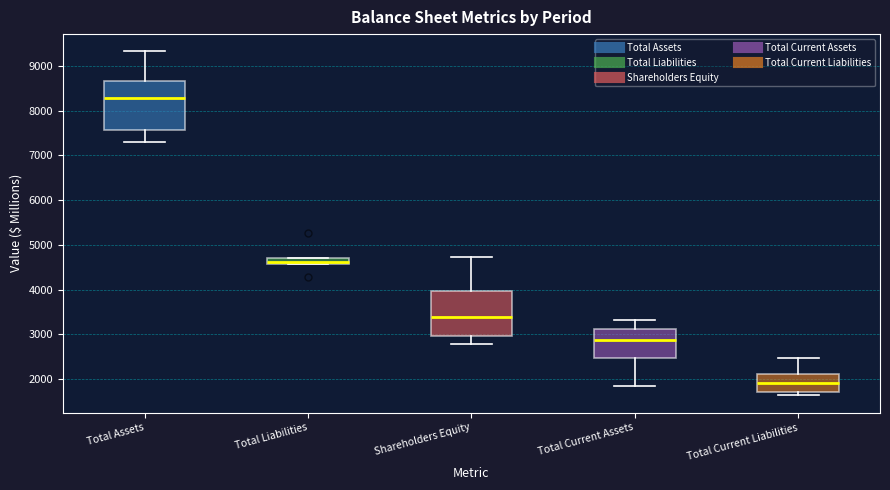

Where is the lower edge of the box for Total Current Liabilities on the y-axis? The values are not printed on the chart, so give them approximately, as read against the axis.

1700